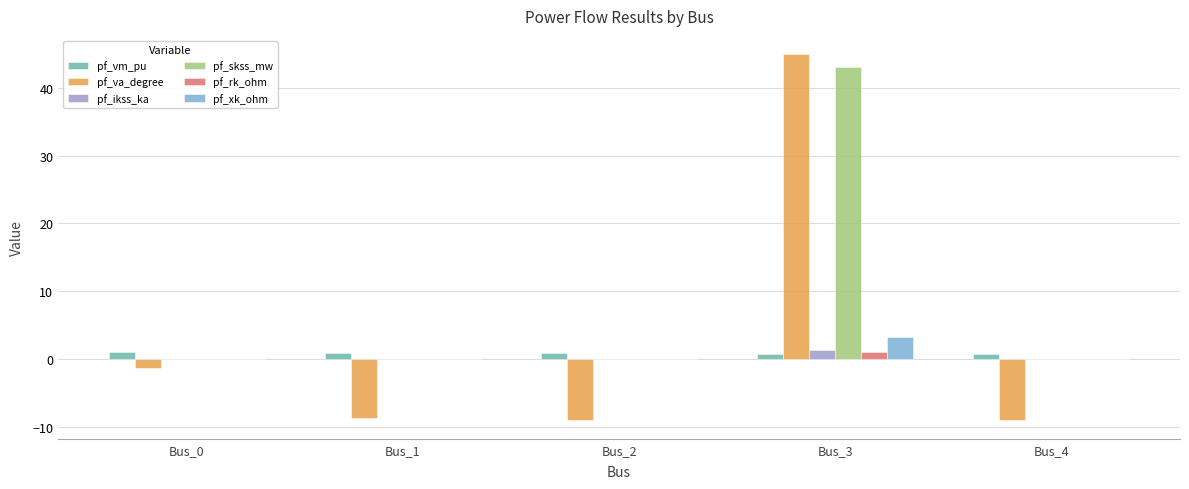

Which category has the lowest value in the pf_ikss_ka series?

Bus_0